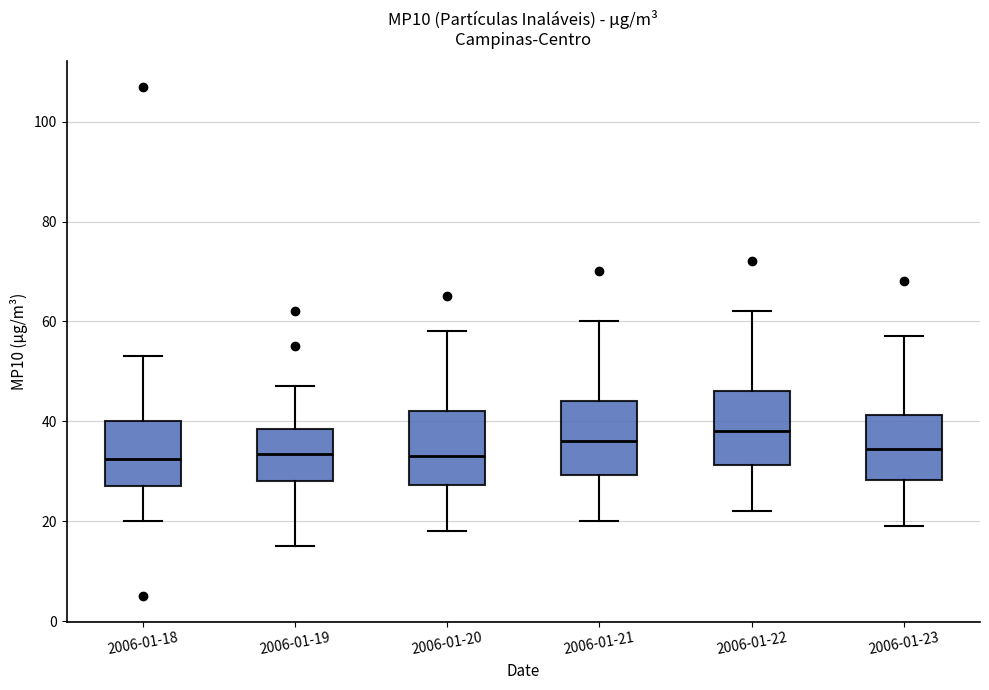

Which box's median line is the highest?

2006-01-22